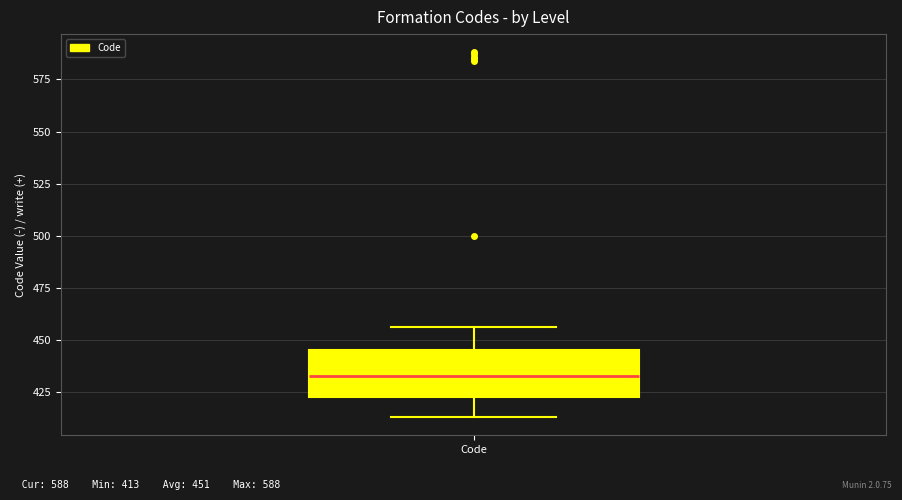

Read this box plot against the y-axis: the position of the median line, the range covered by the box, and the ends of both whiskers. The values are not printed on the chart, so give them approximately, as read against the axis.

median 435, box 425 to 445, whiskers 415 to 455